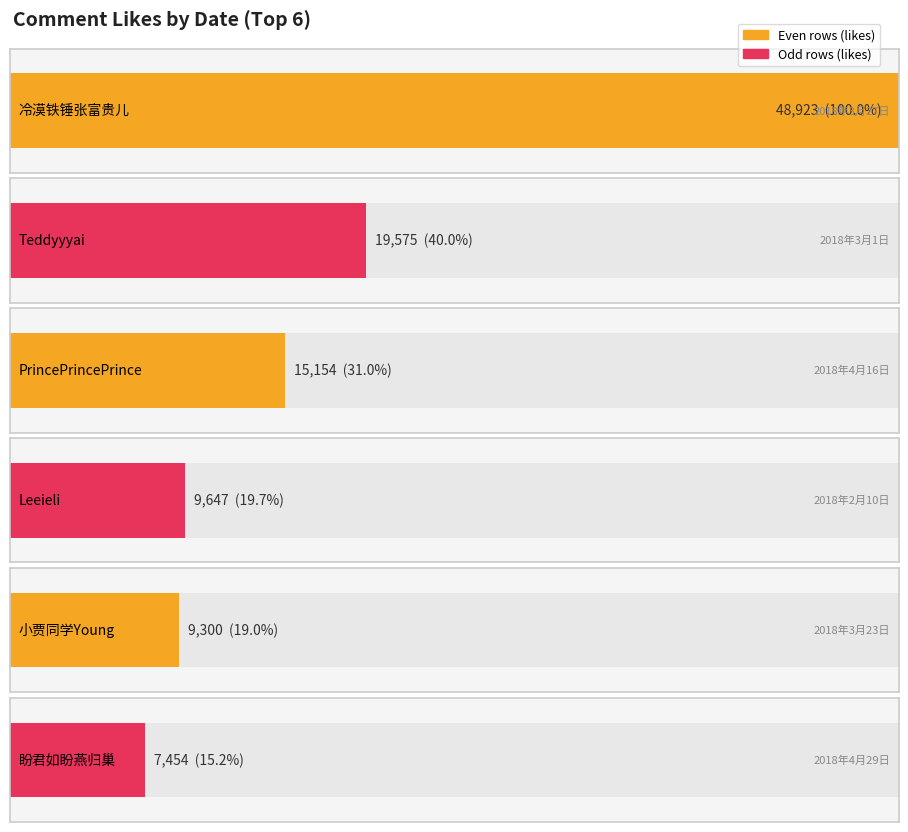

What is the maximum value shown in the chart?

48923